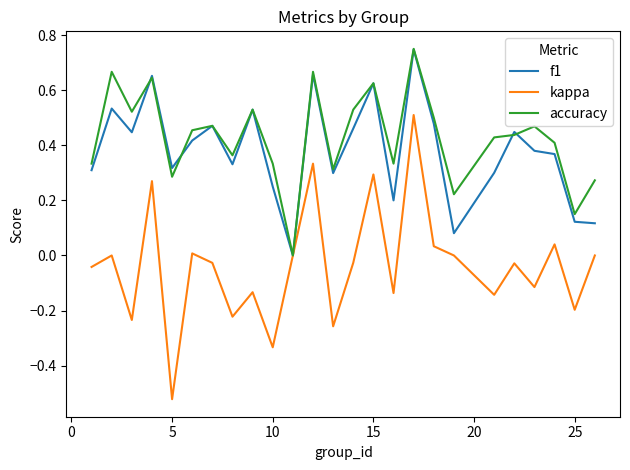

Which series has the largest range (max minus min)?

kappa